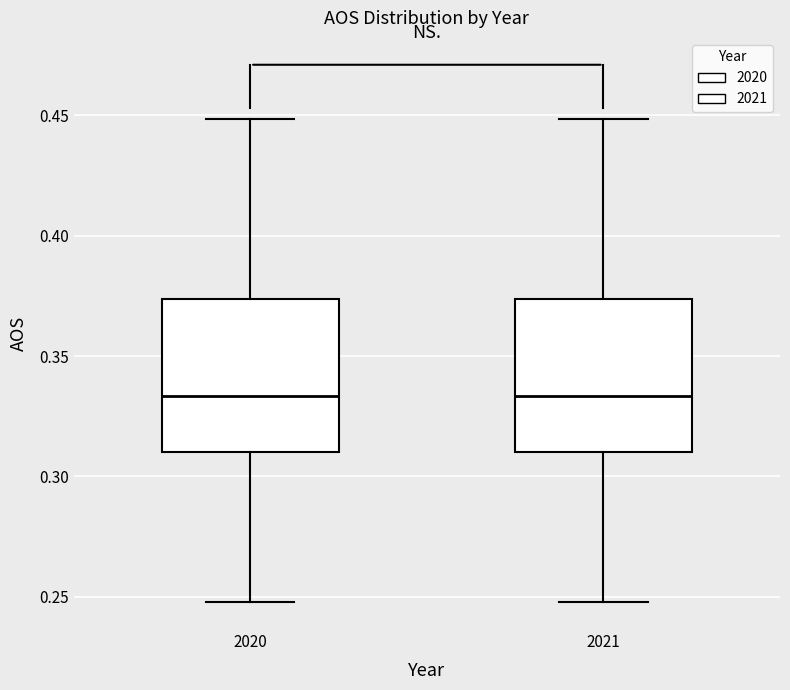

Reading left to right, read every box against the y-axis: the position of its median line, the range the box covers, and the ends of its whiskers. The values are not printed on the chart, so give them approximately, as read against the axis.

2020: median 0.335, box 0.310 to 0.375, whiskers 0.250 to 0.450
2021: median 0.335, box 0.310 to 0.375, whiskers 0.250 to 0.450